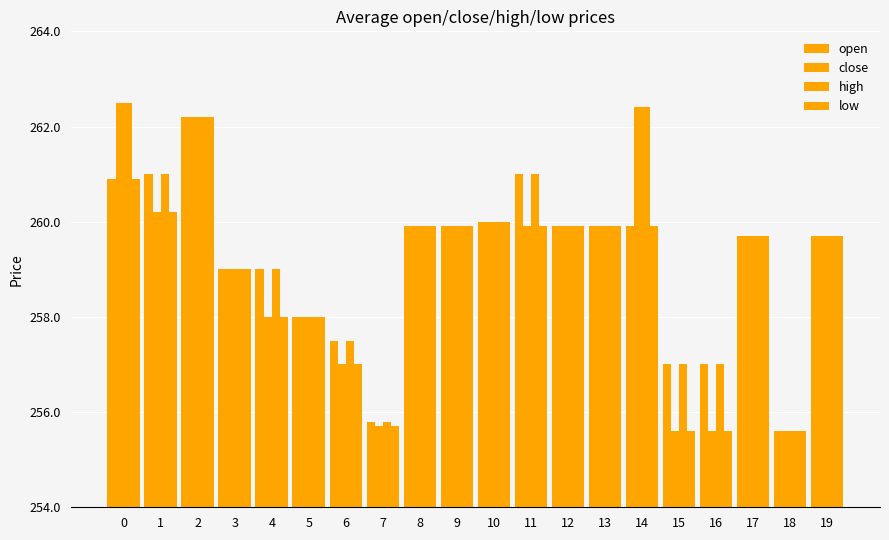

How many bars are there in total?

80